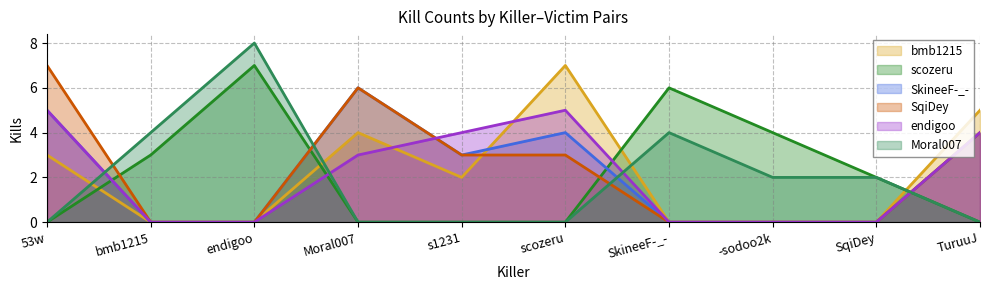

Reading right to left, transcribe all the data shown in this chart.

bmb1215: TuruuJ=5	SqiDey=0	-sodoo2k=0	SkineeF-_-=0	scozeru=7	s1231=2	Moral007=4	endigoo=0	bmb1215=0	53w=3
scozeru: TuruuJ=0	SqiDey=2	-sodoo2k=4	SkineeF-_-=6	scozeru=0	s1231=0	Moral007=0	endigoo=7	bmb1215=3	53w=0
SkineeF-_-: TuruuJ=4	SqiDey=0	-sodoo2k=0	SkineeF-_-=0	scozeru=4	s1231=3	Moral007=6	endigoo=0	bmb1215=0	53w=5
SqiDey: TuruuJ=4	SqiDey=0	-sodoo2k=0	SkineeF-_-=0	scozeru=3	s1231=3	Moral007=6	endigoo=0	bmb1215=0	53w=7
endigoo: TuruuJ=4	SqiDey=0	-sodoo2k=0	SkineeF-_-=0	scozeru=5	s1231=4	Moral007=3	endigoo=0	bmb1215=0	53w=5
Moral007: TuruuJ=0	SqiDey=2	-sodoo2k=2	SkineeF-_-=4	scozeru=0	s1231=0	Moral007=0	endigoo=8	bmb1215=4	53w=0